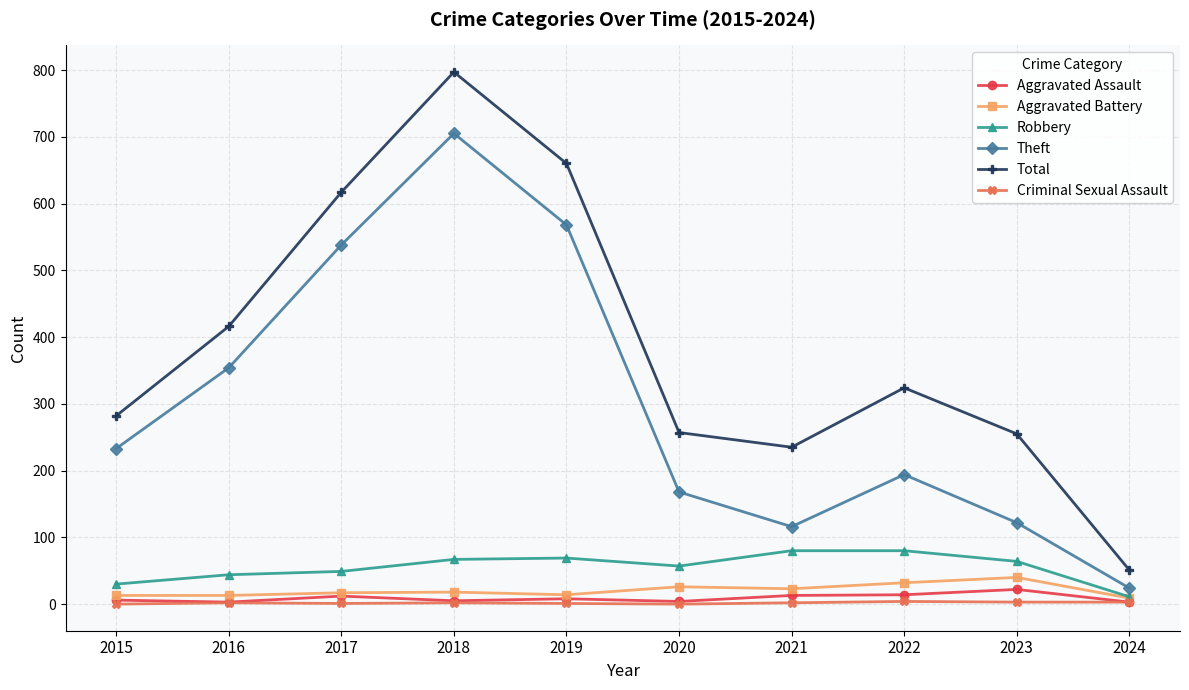

True or false: Total and Aggravated Battery cross at least once.

False